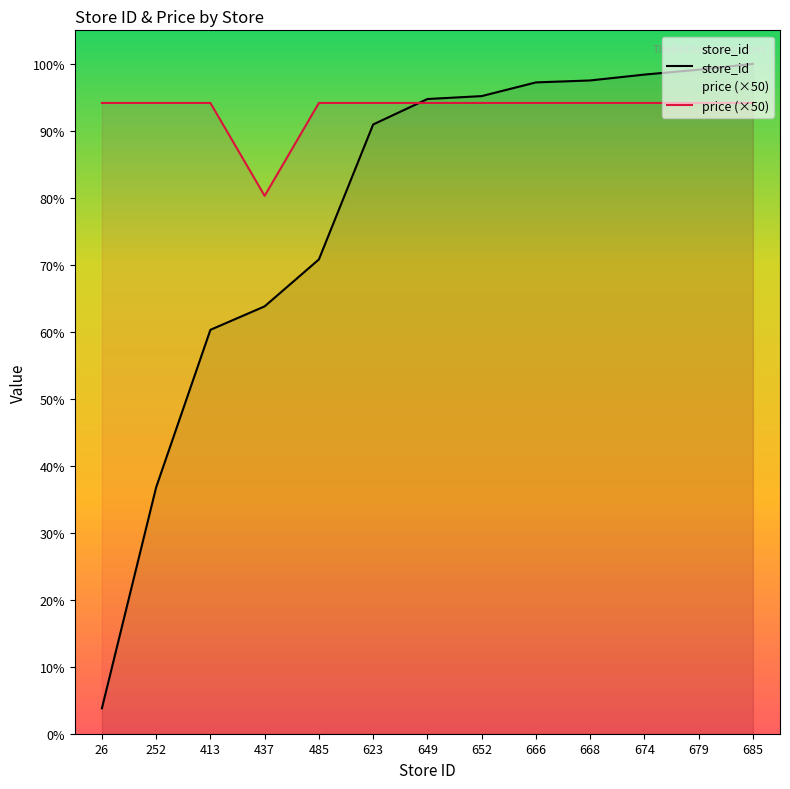

List the labels in order of price value, largest first.

26, 252, 413, 485, 623, 649, 652, 666, 668, 674, 679, 685, 437